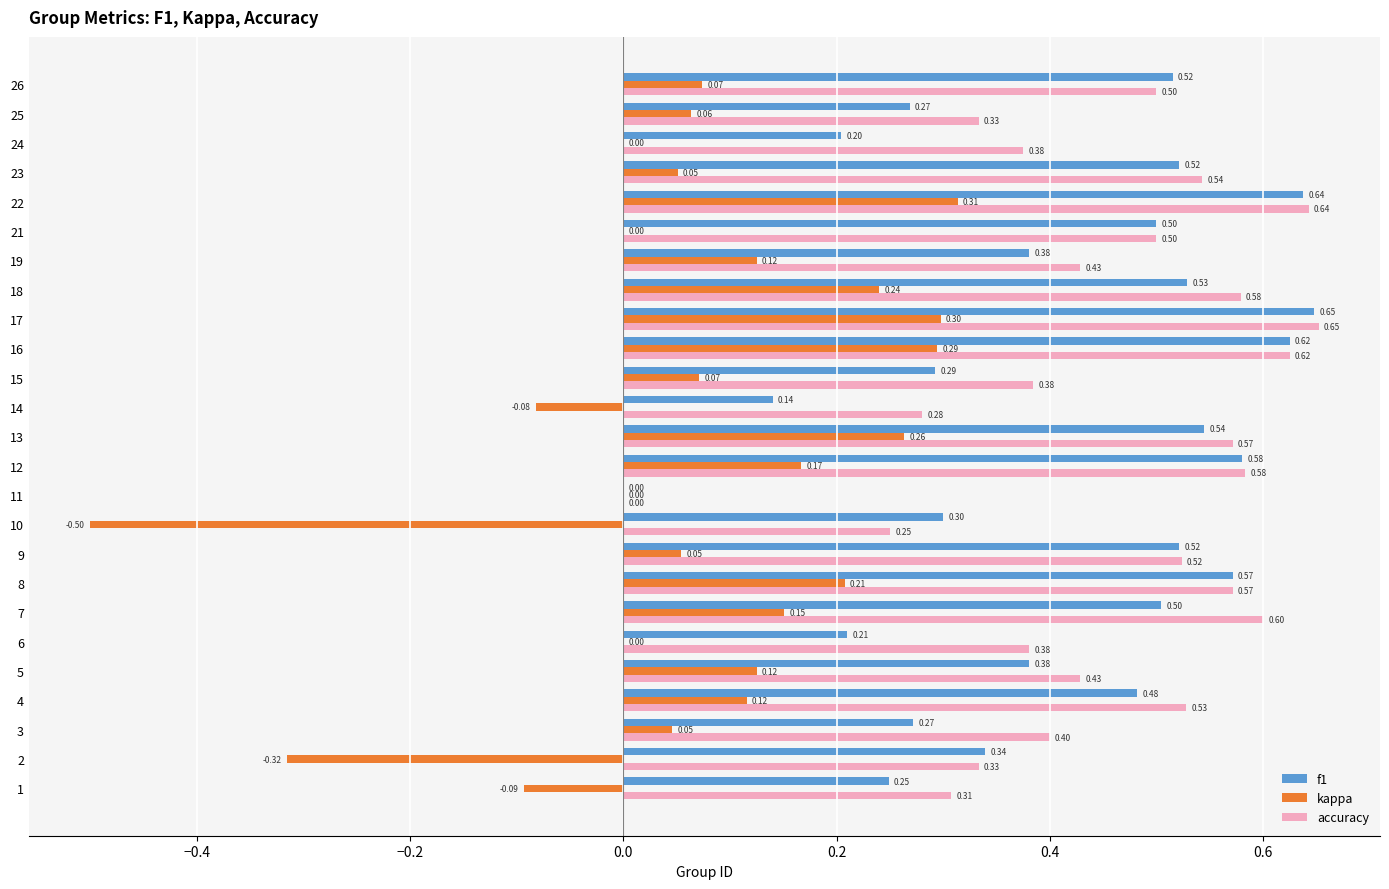

The value of f1 at 12 is 0.8. True or false?

False